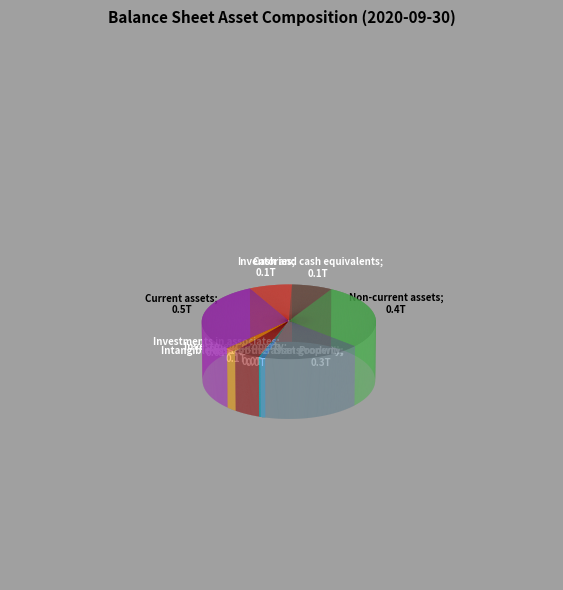

How many segments does this pie chart have?

9